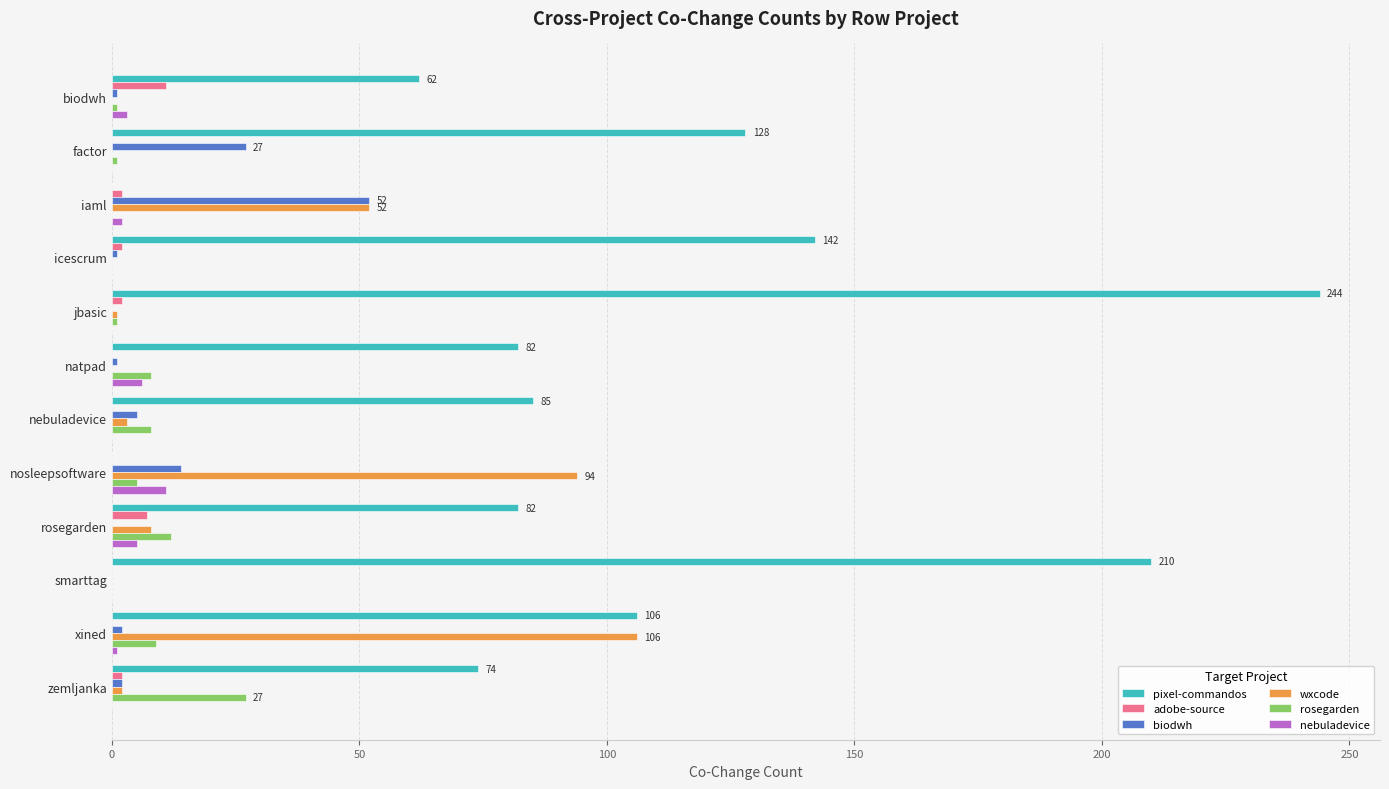

At which label is pixel-commandos closest to 122?

factor